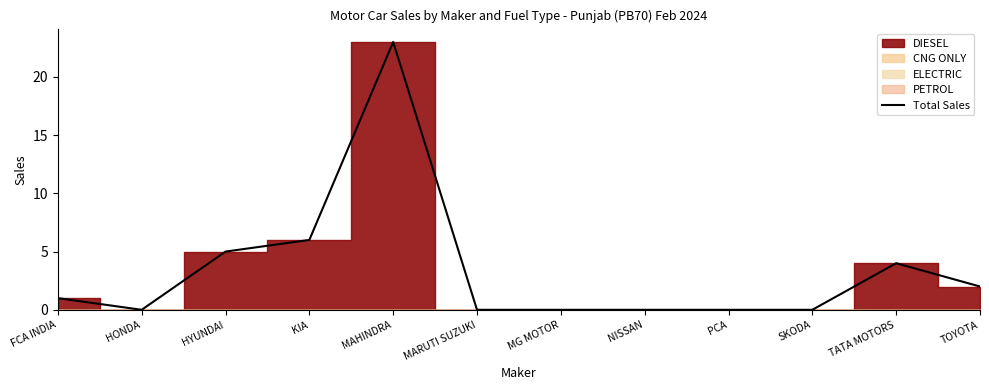

Count the number of categories in the chart.

12